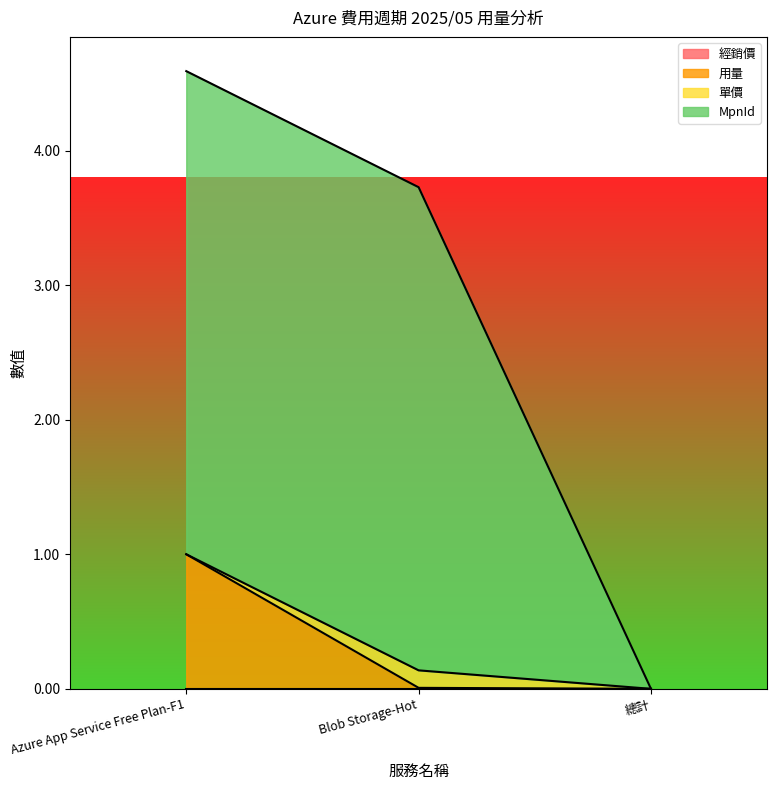

What is the average value of the MpnId series?

2.8